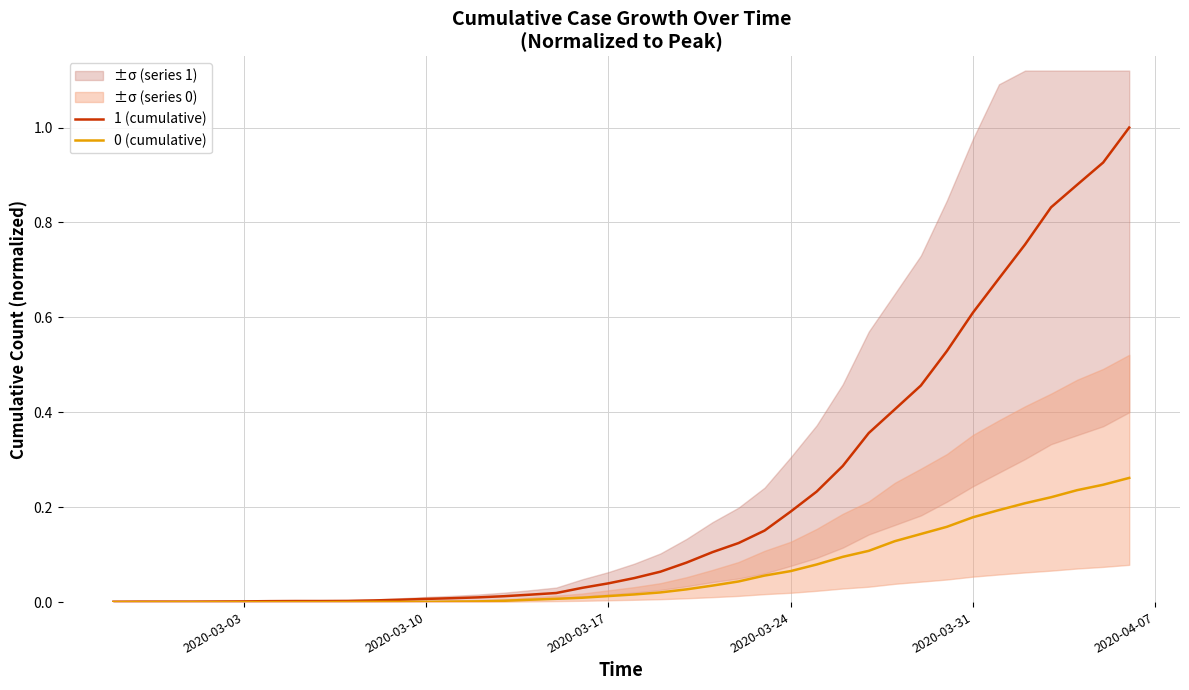

At how many categories does at least one series exceed 0?

40